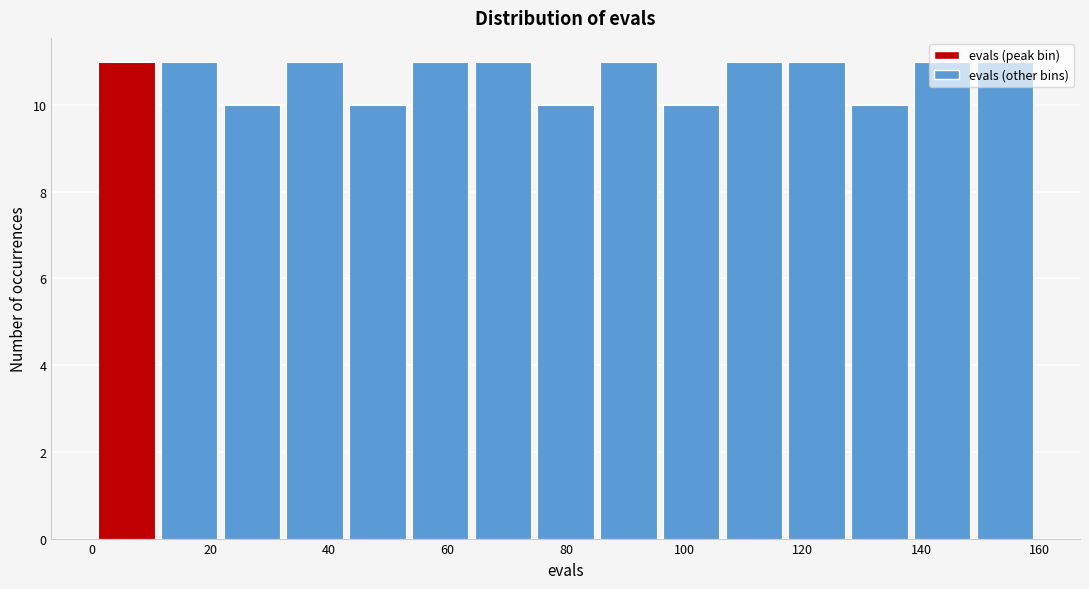

Reading left to right, list every bar in this chart as the range it spans on the x-axis followed by its height. Neither the bar edges nor the heights are printed on the chart, so give them approximately, as read against the axes.

1.0 to 11.6: 11
11.6 to 22.2: 11
22.2 to 32.8: 10
32.8 to 43.4: 11
43.4 to 54.0: 10
54.0 to 64.6: 11
64.6 to 75.2: 11
75.2 to 85.8: 10
85.8 to 96.4: 11
96.4 to 107.0: 10
107.0 to 117.6: 11
117.6 to 128.2: 11
128.2 to 138.8: 10
138.8 to 149.4: 11
149.4 to 160.0: 11